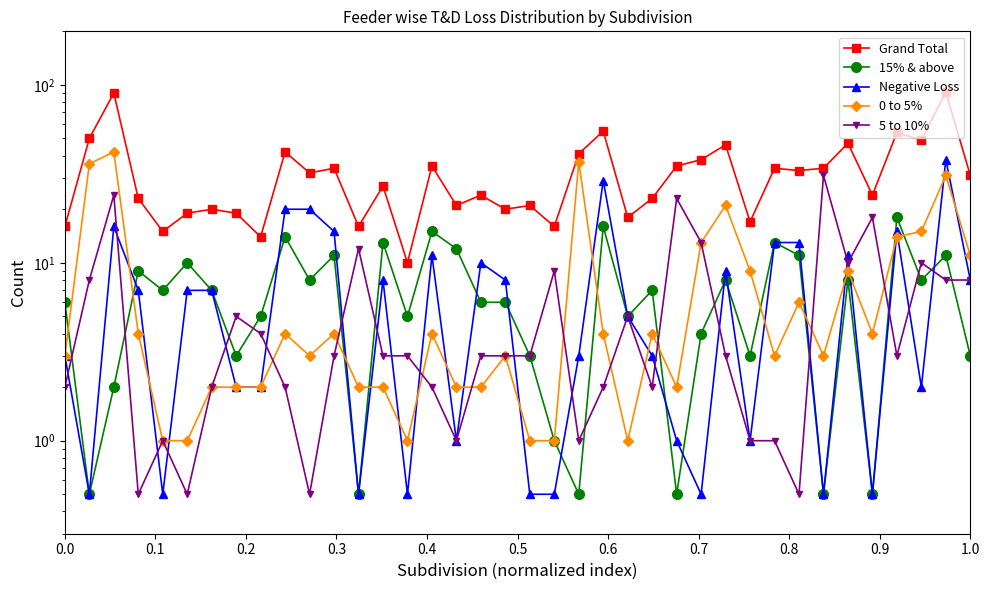

True or false: 5 to 10% and Grand Total cross at least once.

False